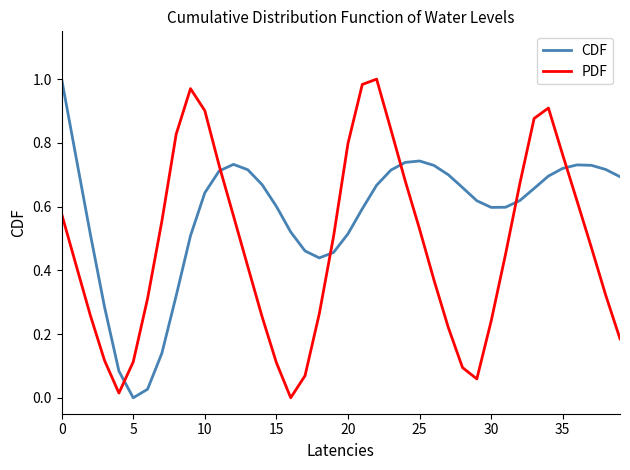

Which series has the largest total across all categories?

CDF